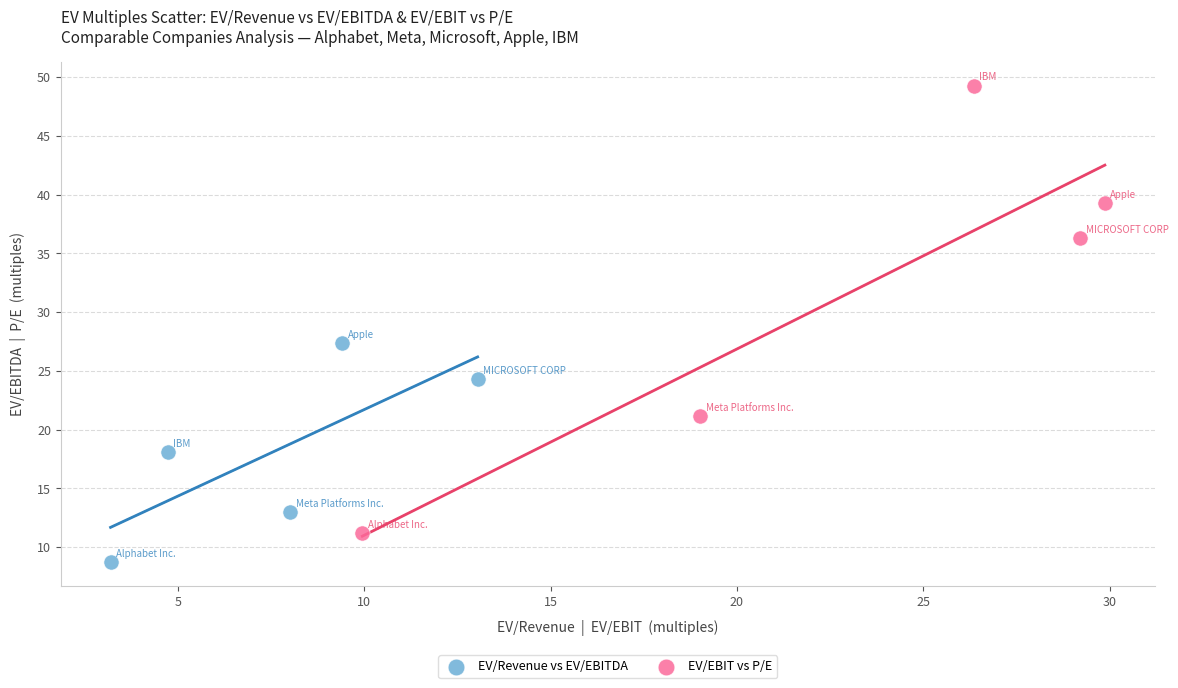

Which series reaches the minimum Y coordinate?

EV/Revenue vs EV/EBITDA